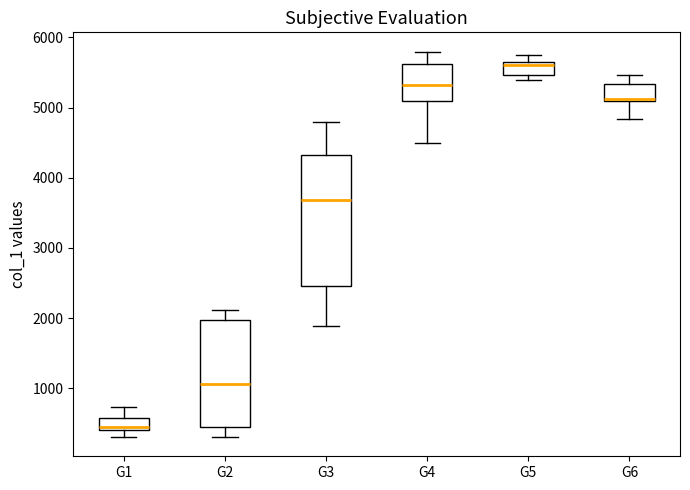

Where is the lower edge of the box for G5 on the y-axis? The values are not printed on the chart, so give them approximately, as read against the axis.

5500